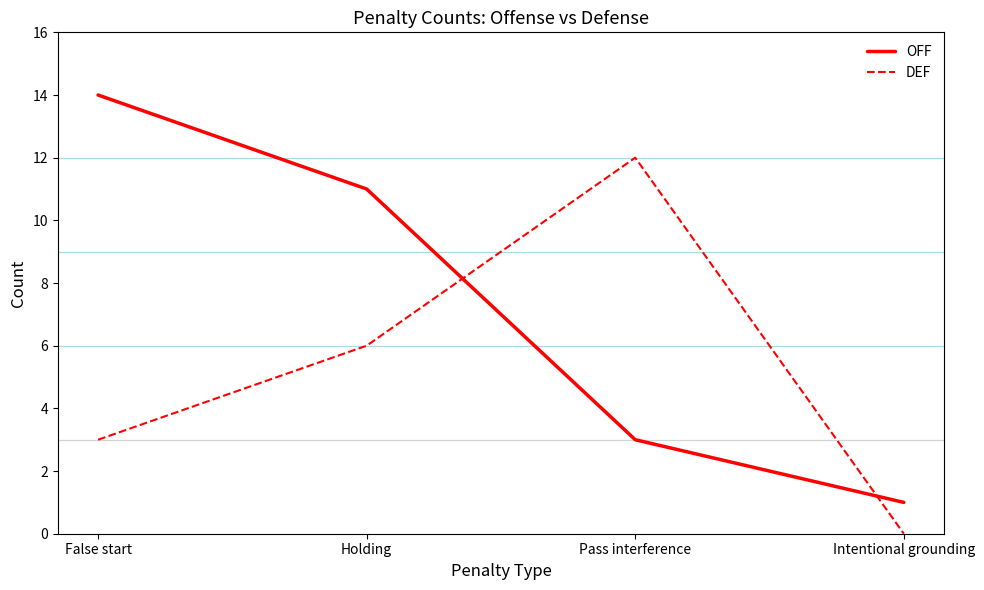

True or false: OFF has a value of 4 at Holding.

False